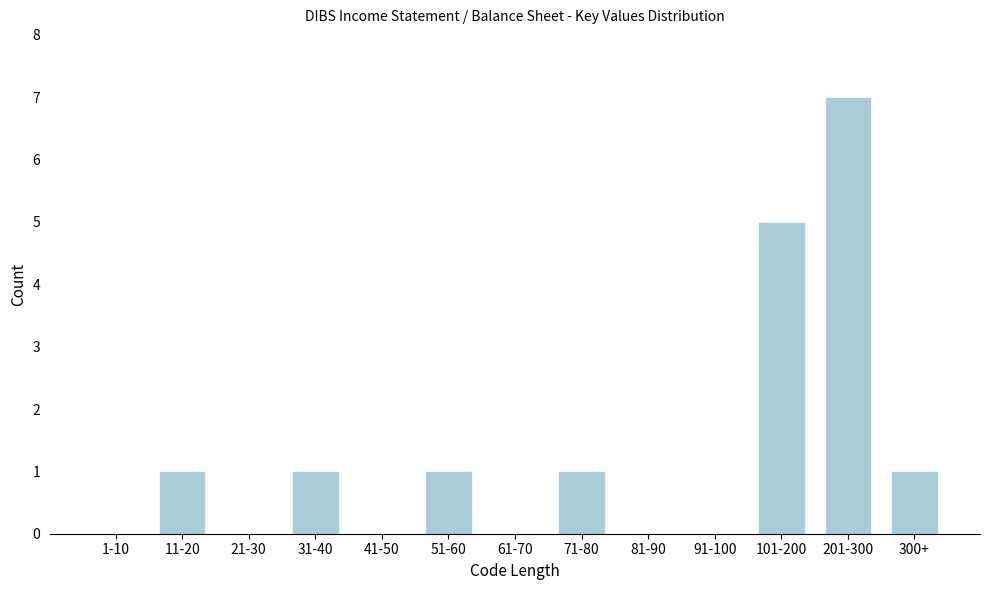

Reading right to left, transcribe all the data shown in this chart.

300+=1	201-300=7	101-200=5	91-100=0	81-90=0	71-80=1	61-70=0	51-60=1	41-50=0	31-40=1	21-30=0	11-20=1	1-10=0